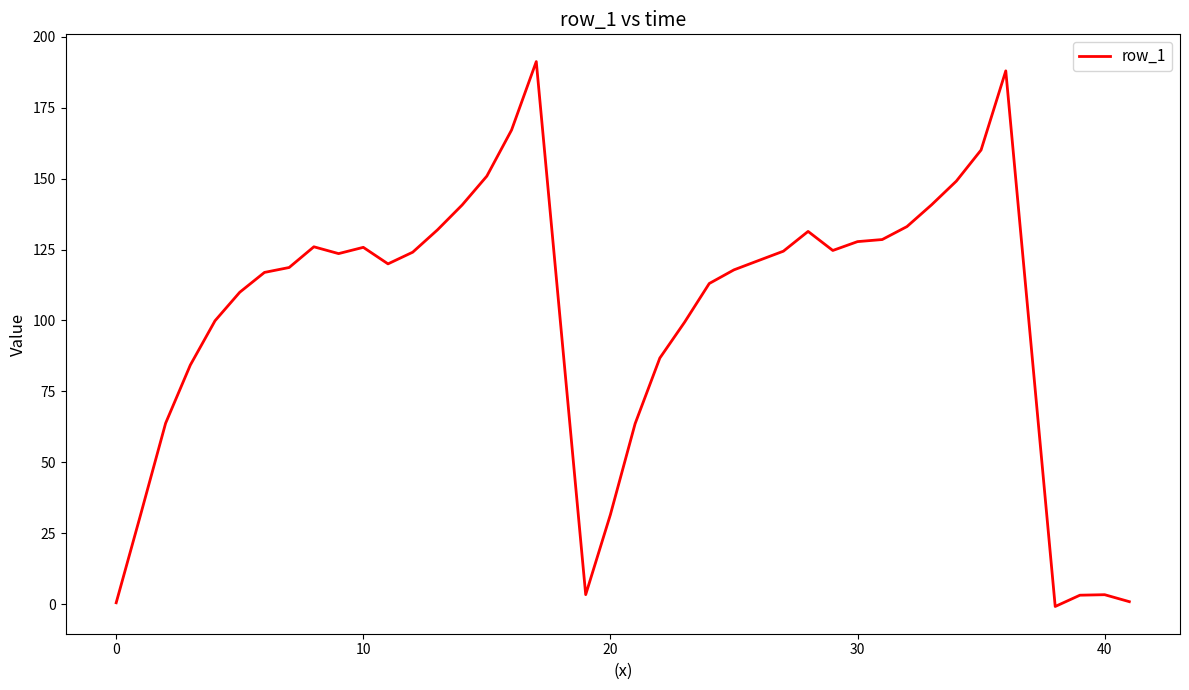

What is the difference between the maximum and minimum values?

192.1